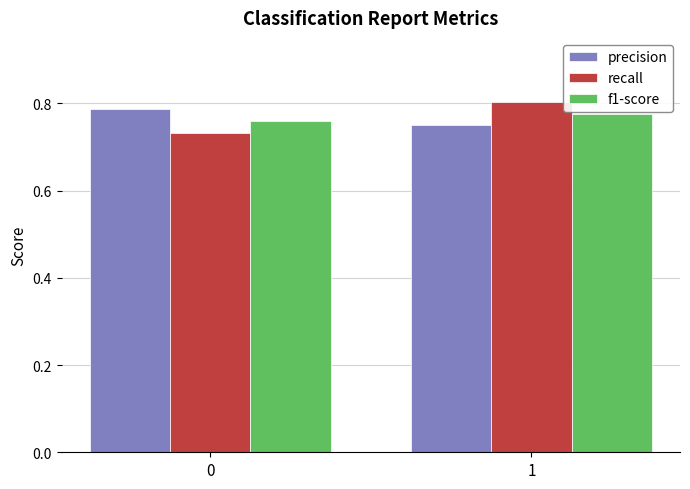

What are all the series names shown in the legend?

precision, recall, f1-score